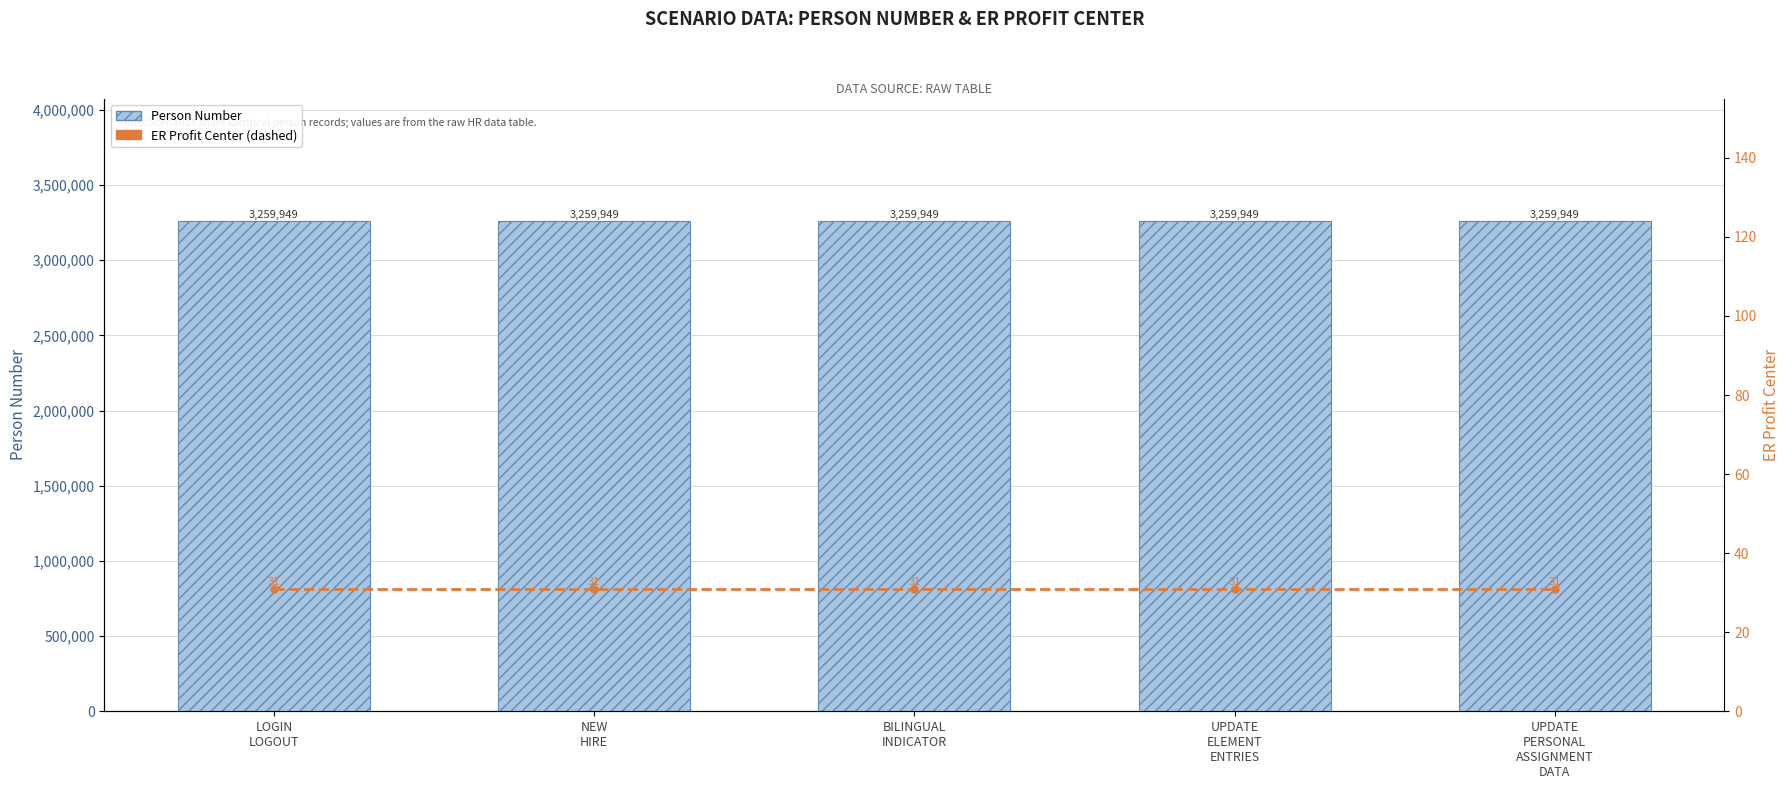

What is the sum of all Person Number values?

16299745